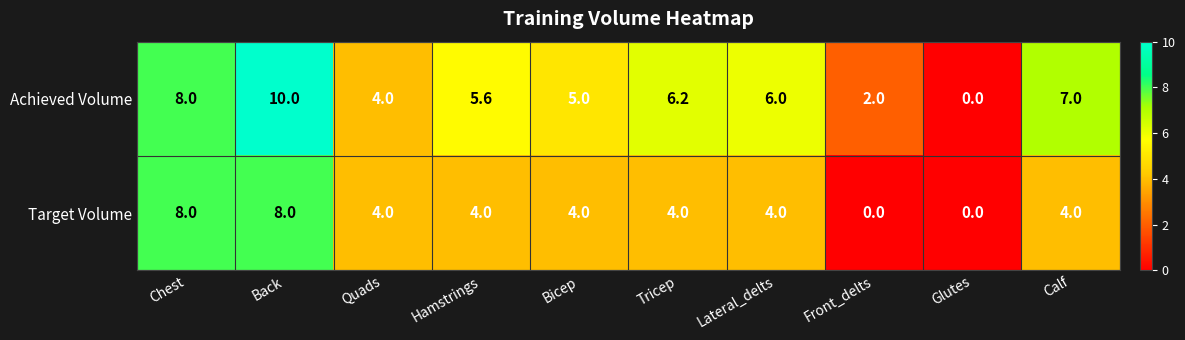

Which series changed the most between Quads and Hamstrings?

Achieved Volume